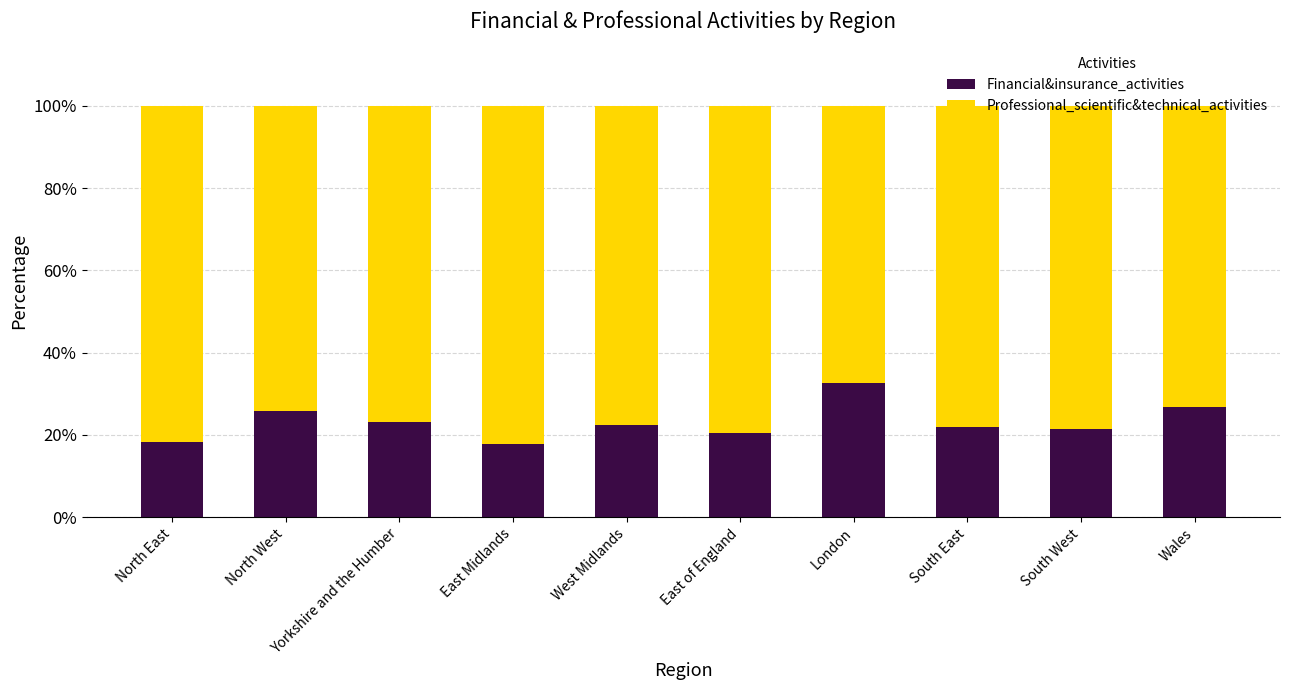

What is the lowest value of the Financial&insurance_activities series?

17.9